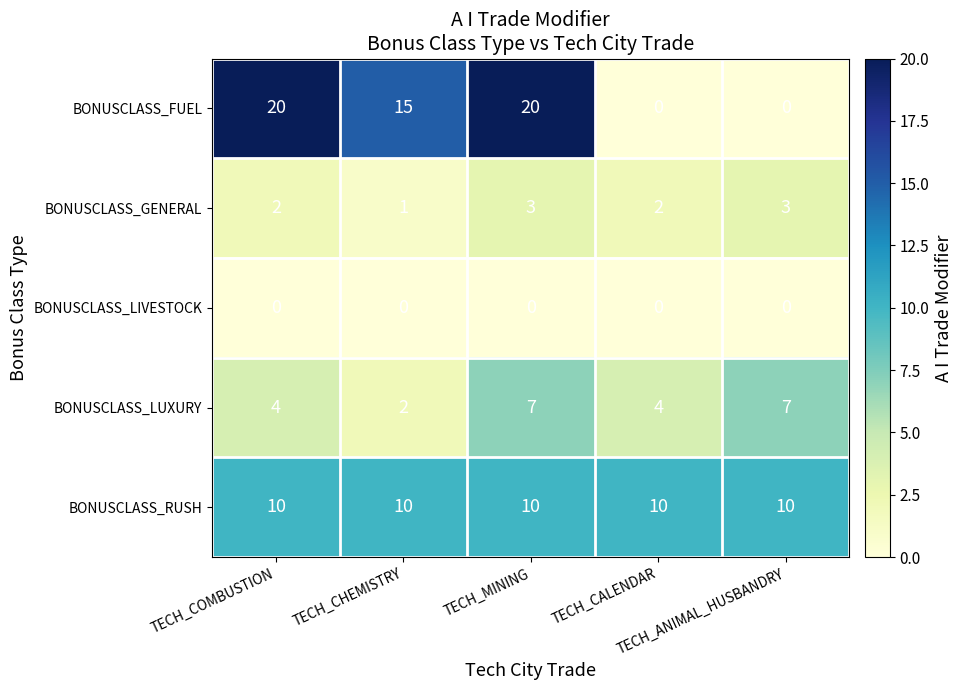

Which series has the largest range (max minus min)?

BONUSCLASS_FUEL